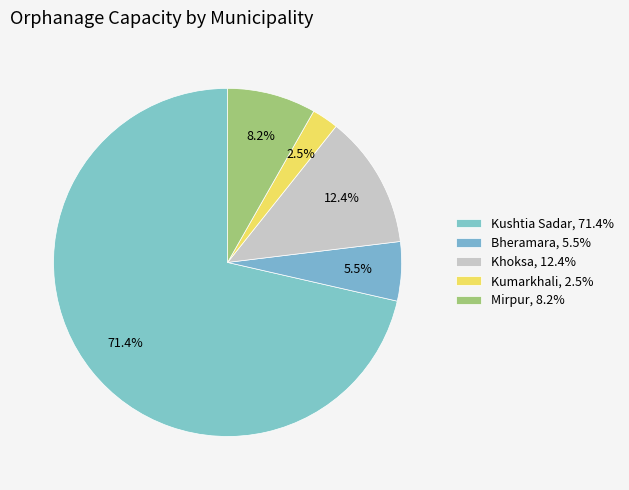

Do Kumarkhali and Khoksa together represent more than half of the pie?

No